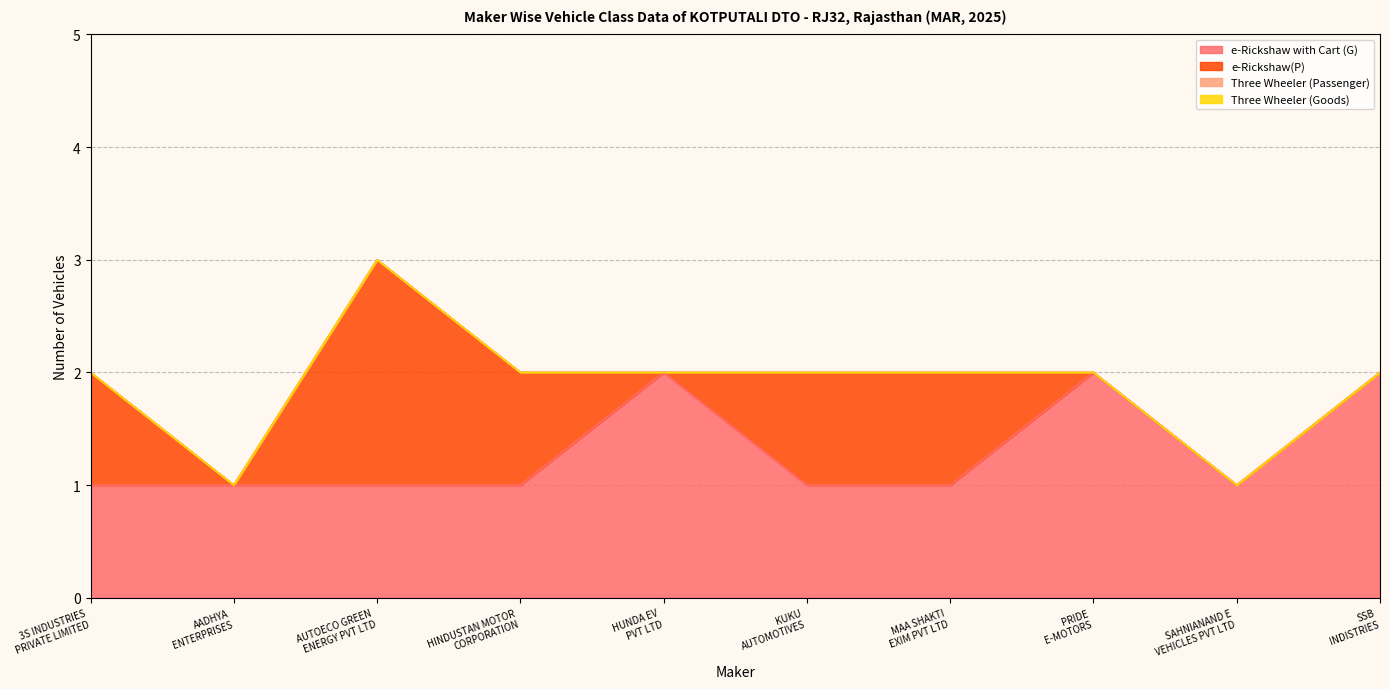

List the series in order of their peak value, lowest first.

Three Wheeler (Passenger), Three Wheeler (Goods), e-Rickshaw with Cart (G), e-Rickshaw(P)